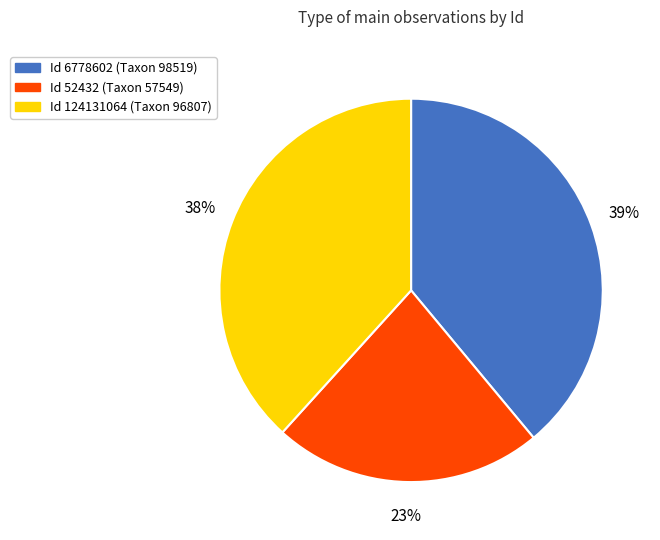

To the nearest percent, what is the average slice percentage?

33%